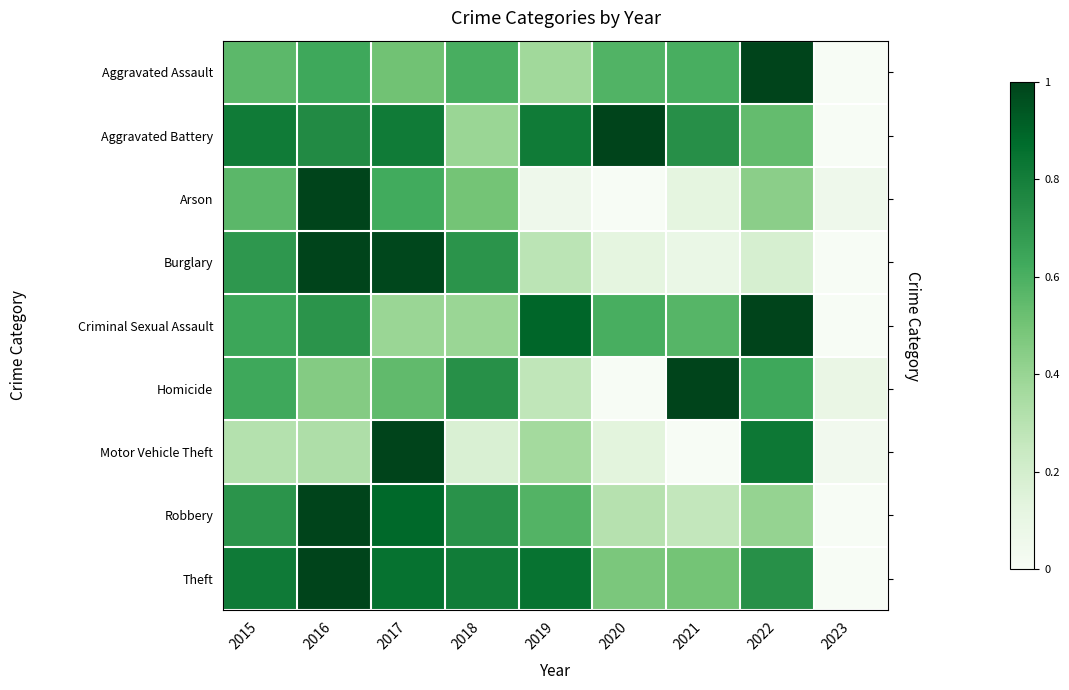

What is the spread (max minus min) of values at 2015?

0.5